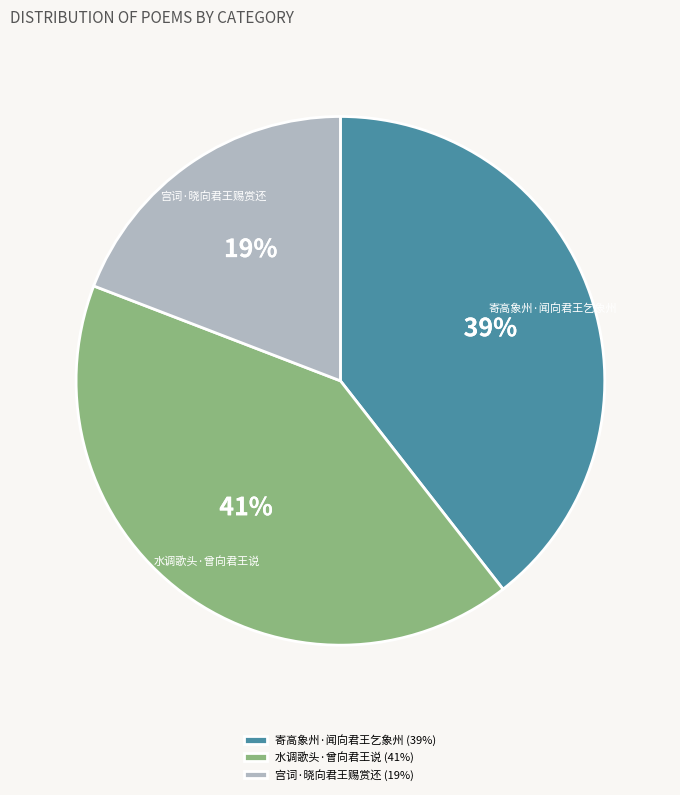

Which slice is the largest?

水调歌头·曾向君王说